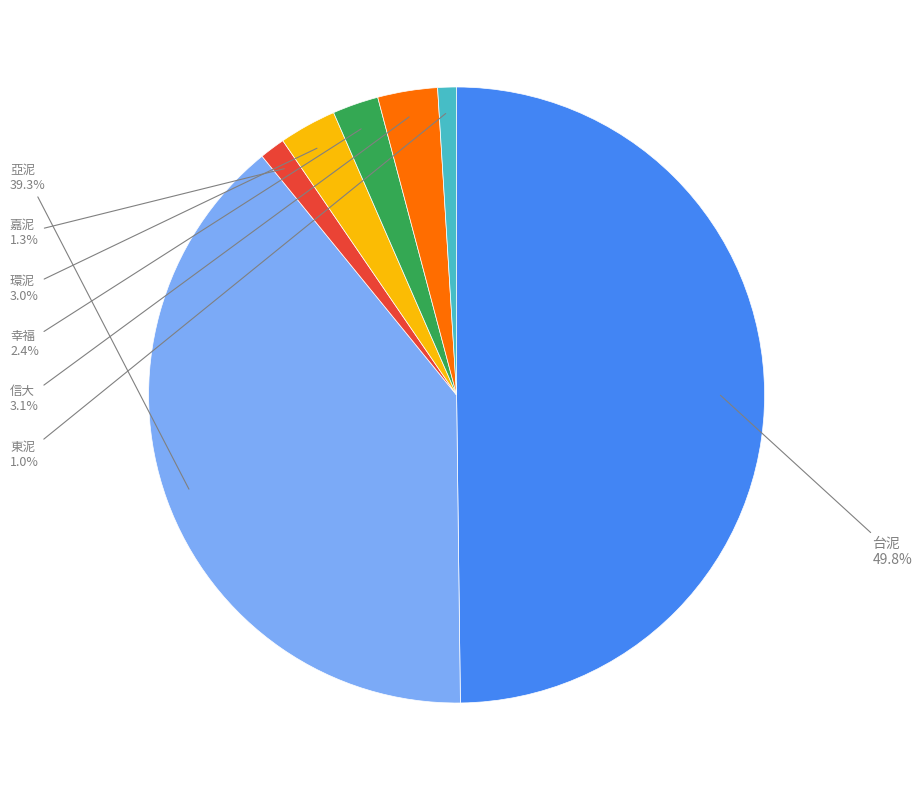

To the nearest percent, what is the difference between the largest and smallest slice percentages?

49%